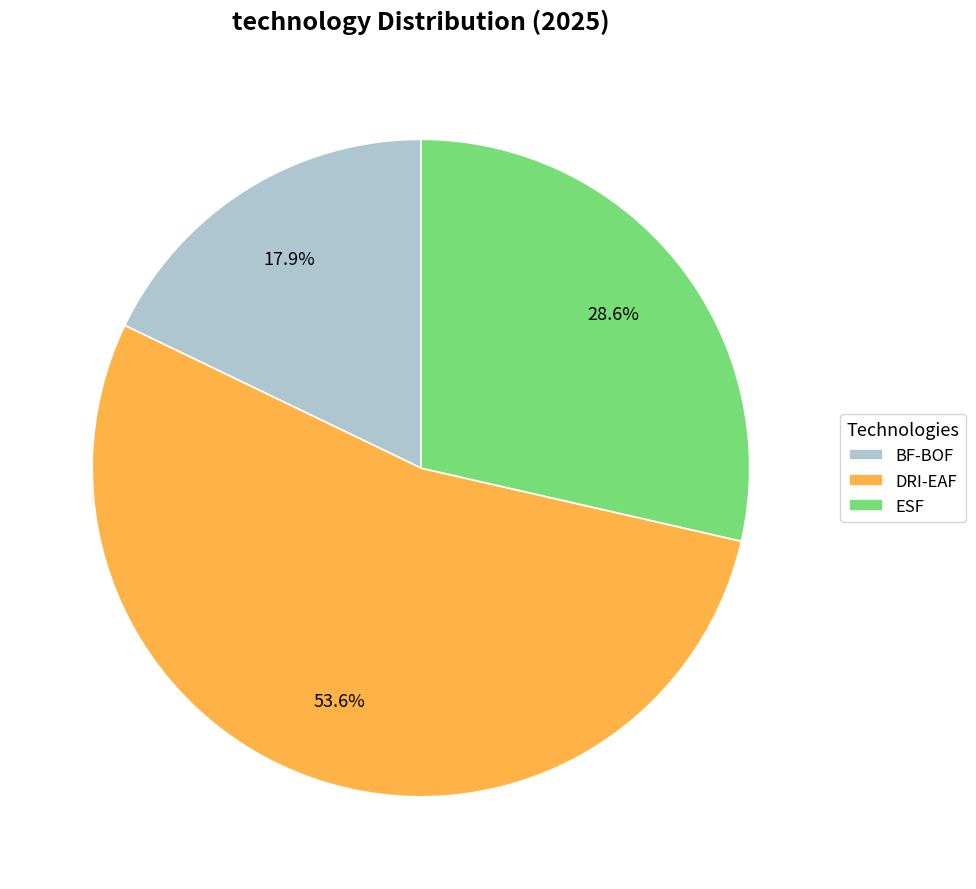

What percentage is NOT represented by BF-BOF?

82.1%